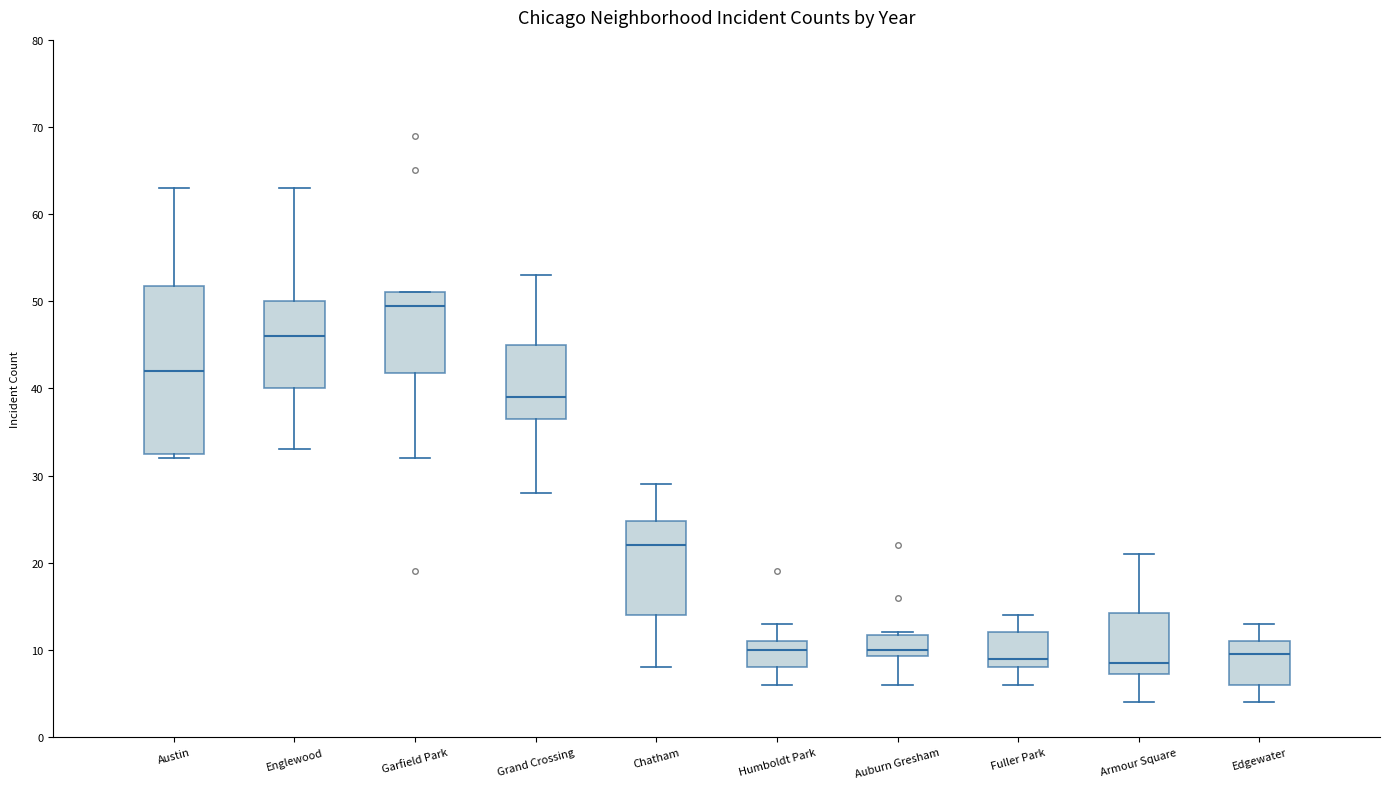

Comparing the boxes themselves (not the whiskers), which one is the tallest?

Austin